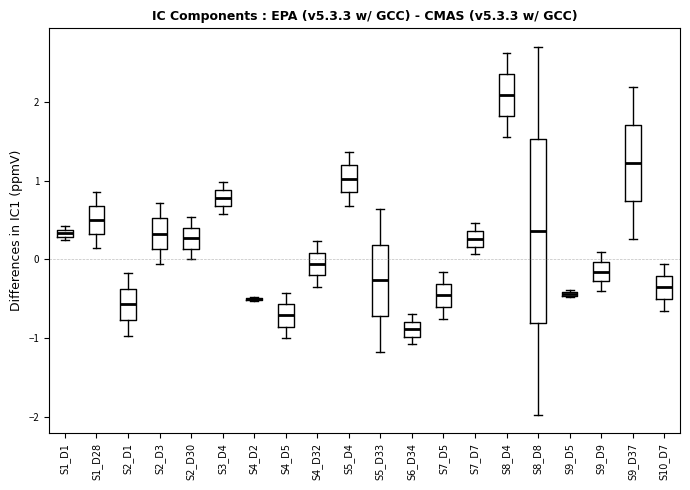

Where is the lower edge of the box for S1_D28 on the y-axis? The values are not printed on the chart, so give them approximately, as read against the axis.

0.3